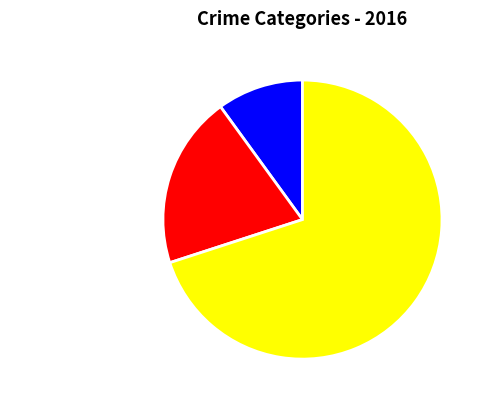

Rank the categories by value from lowest to highest.

Aggravated Assault, Aggravated Battery, Robbery